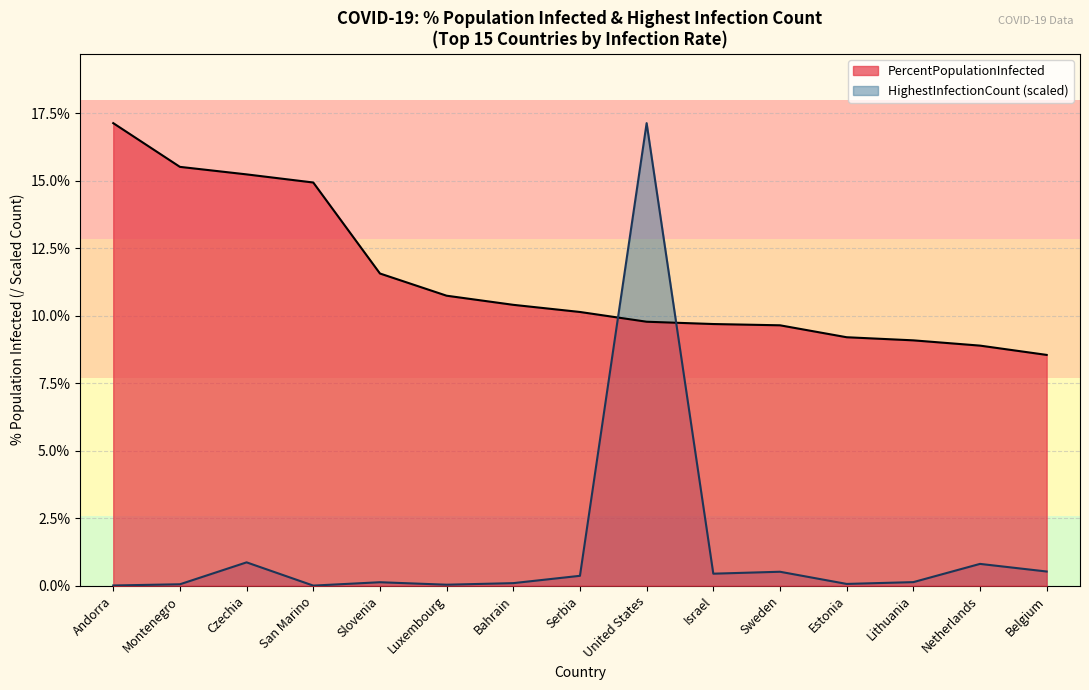

What is the label of the 14th point from the left?

Netherlands